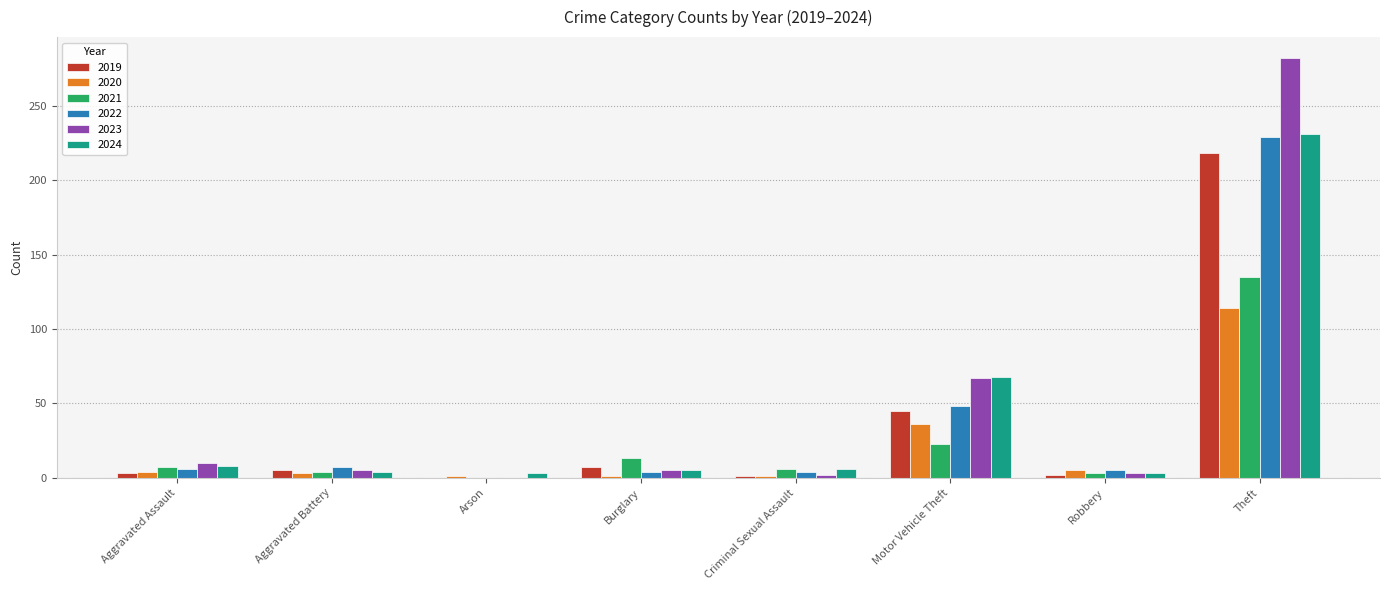

At which category does the chart reach its peak across all series?

Theft